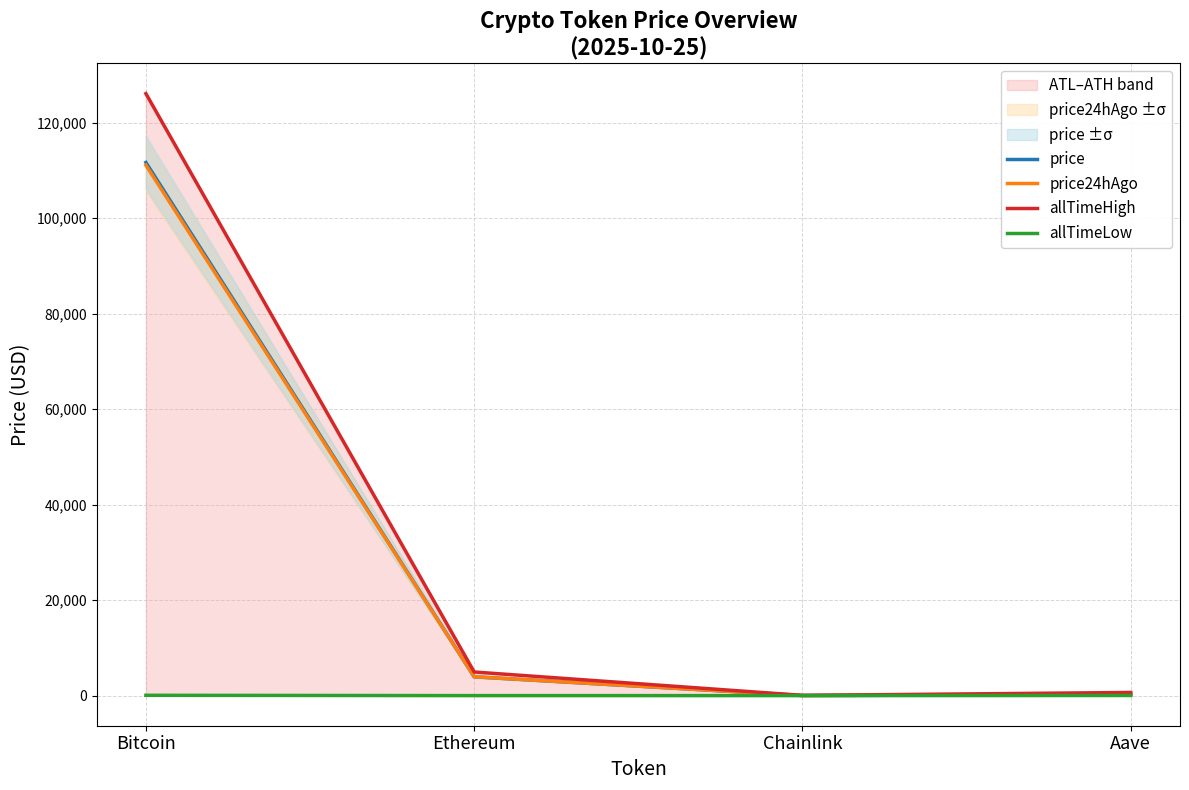

What is the greatest value displayed?

126080.0